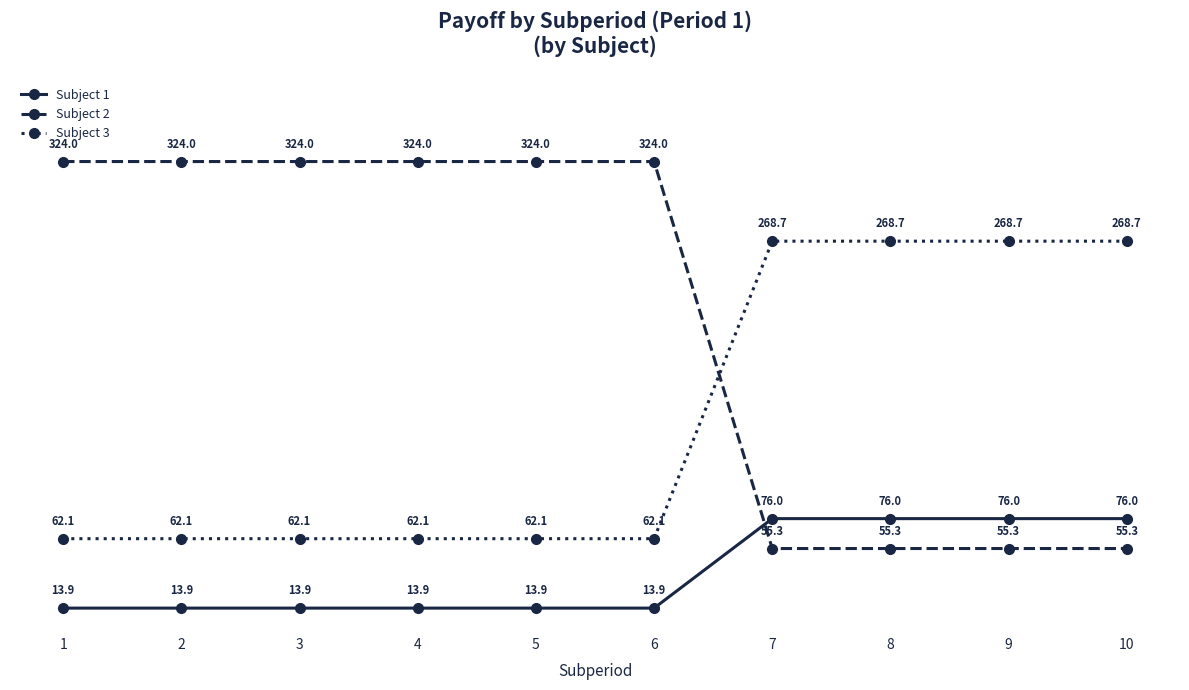

What are all the series names shown in the legend?

Subject 1, Subject 2, Subject 3